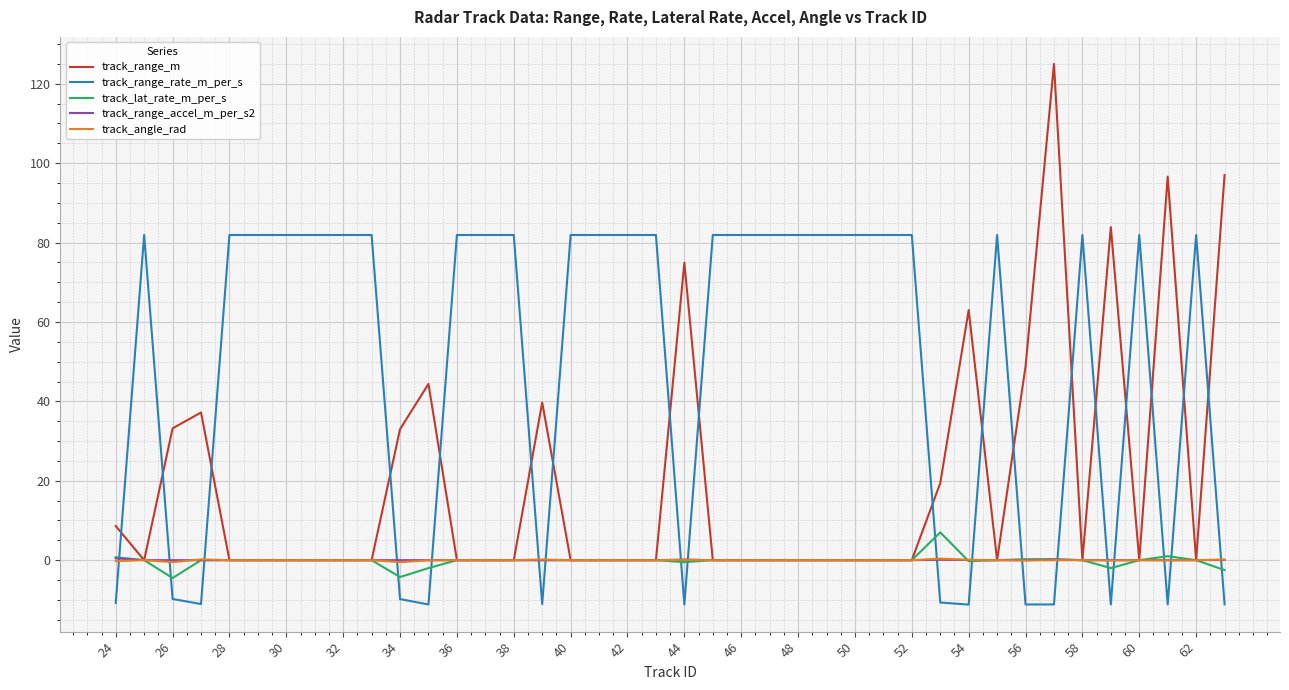

How many intersections are there between track_lat_rate_m_per_s and track_range_rate_m_per_s?

18